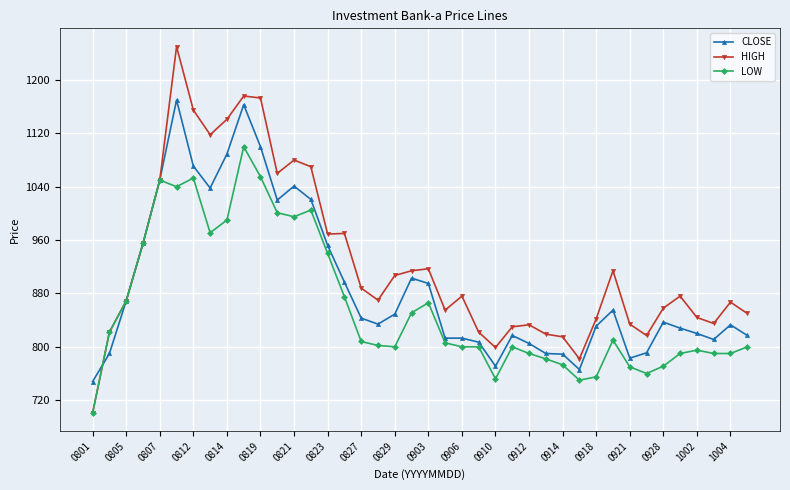

True or false: LOW has more than 2 points higher than both neighbors.

True